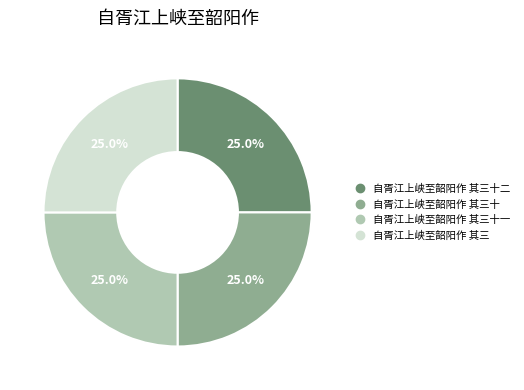

Is there any slice that represents more than half of the pie?

No